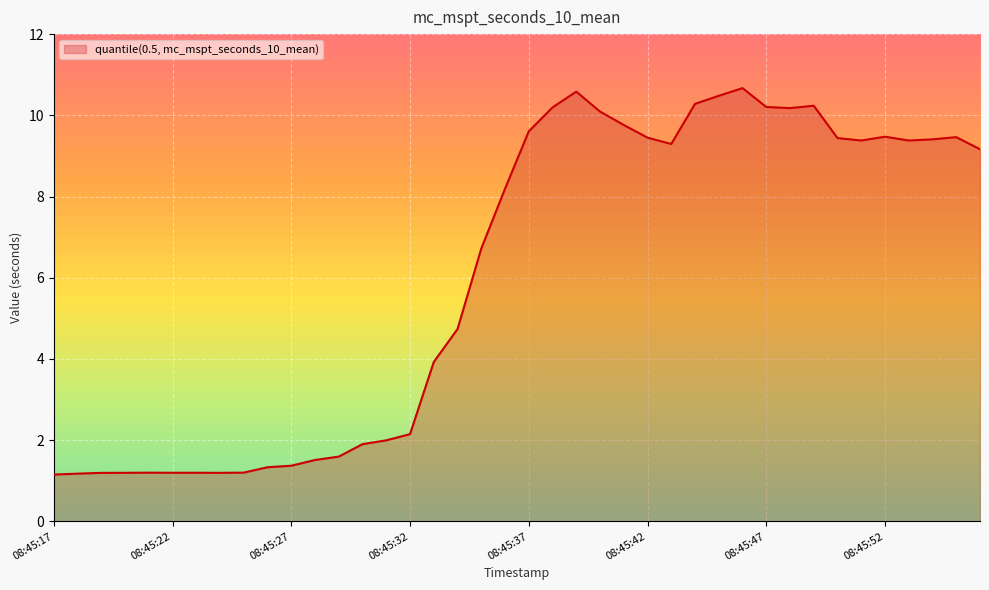

What is the smallest value displayed?

1.2